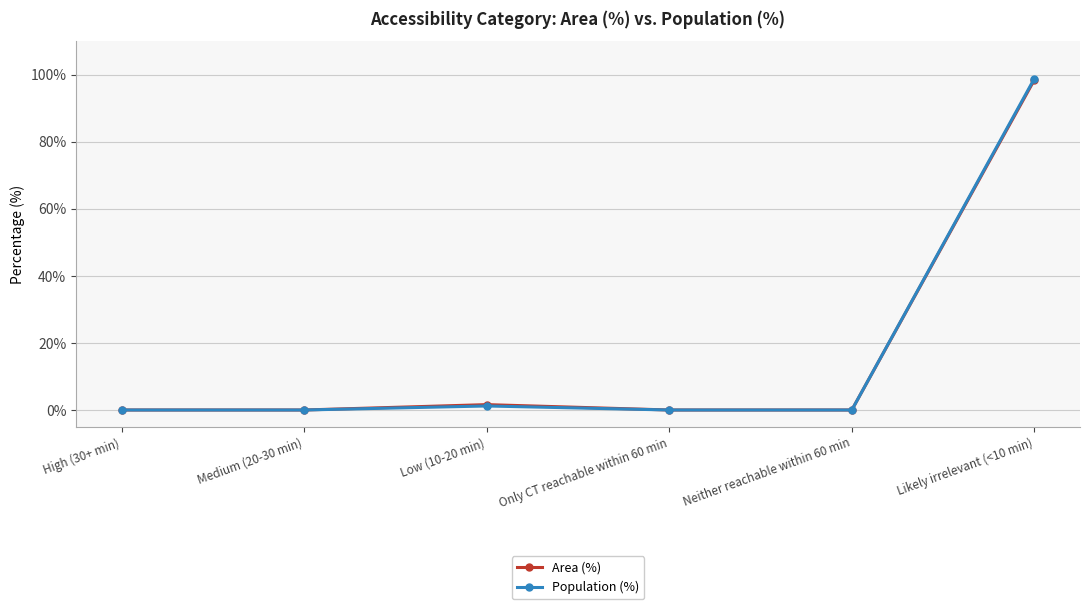

Where is Area (%) nearest to the value 49?

Low (10-20 min)